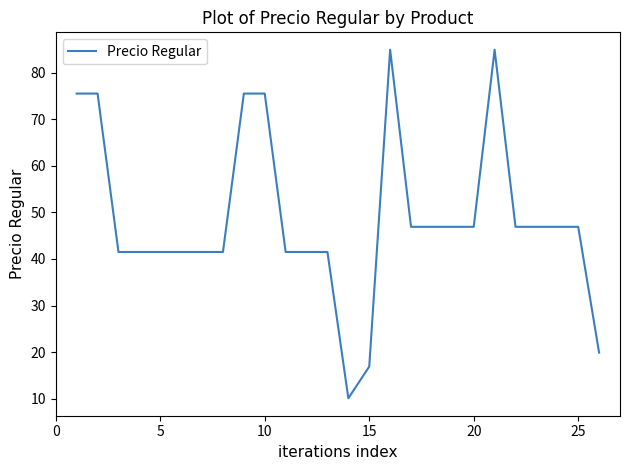

What is the minimum value shown in the chart?

10.1